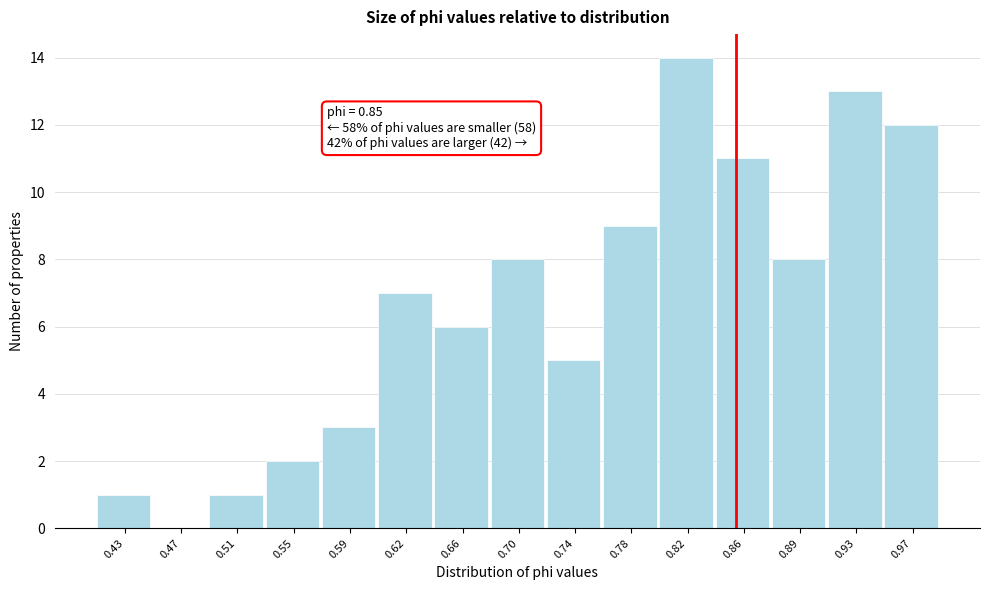

Over which range of the x-axis is the bar tallest?

0.800 to 0.835